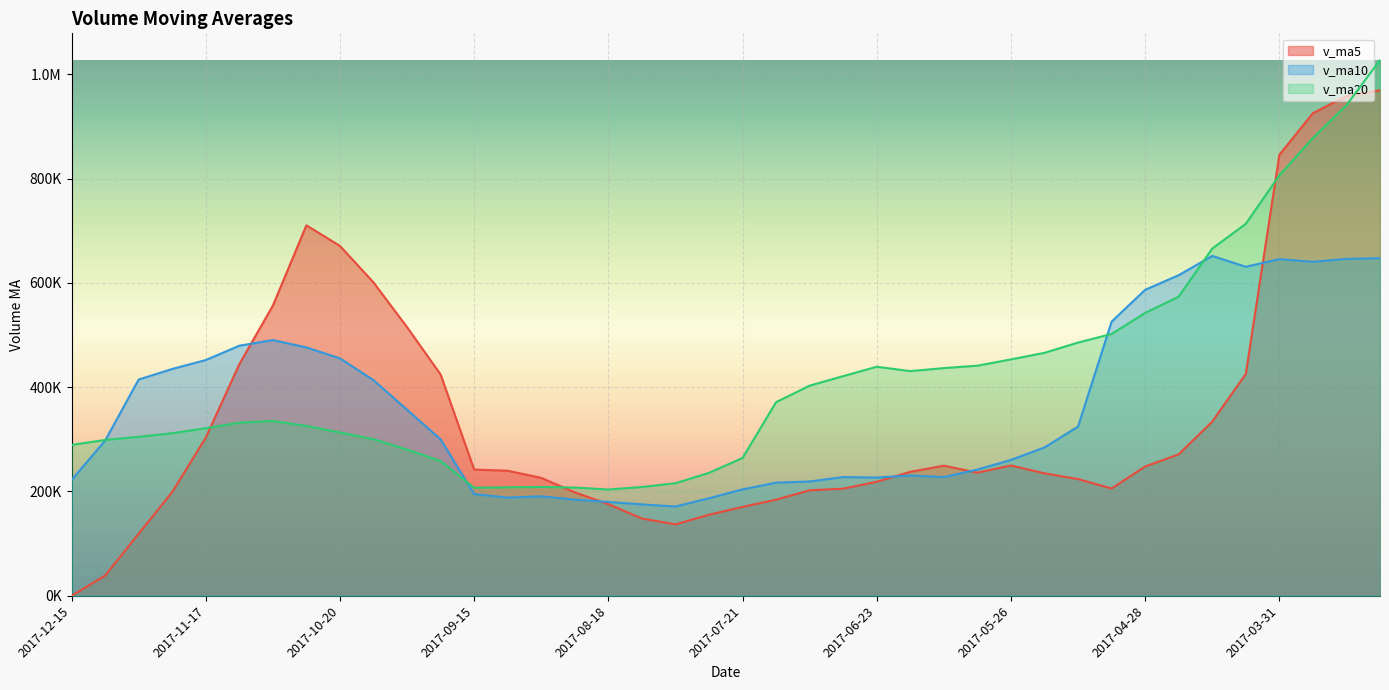

At which category is the sum across all series the highest?

2017-03-10